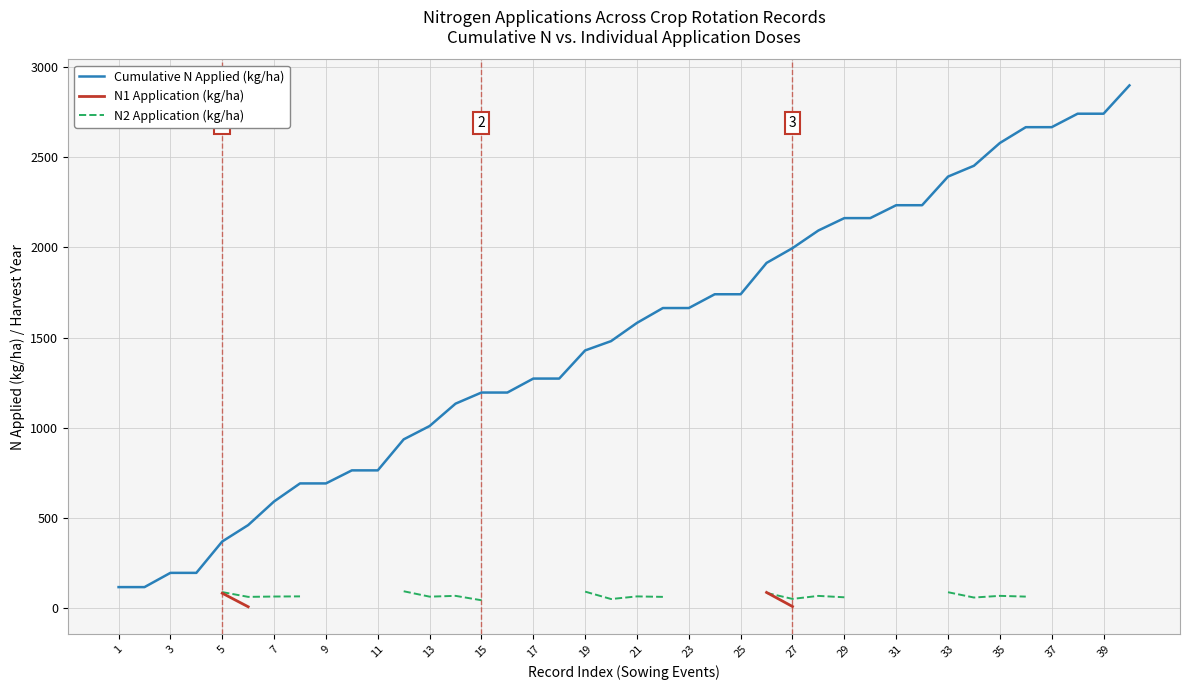

True or false: Cumulative N Applied (kg/ha) has more than 1 points higher than both neighbors.

False